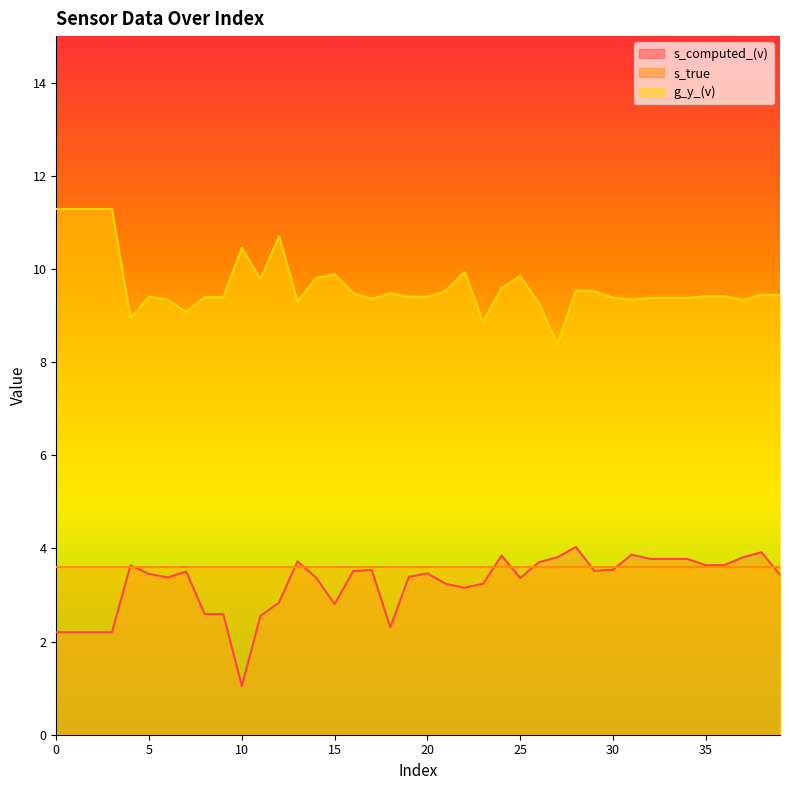

At which category is the sum across all series the highest?

28